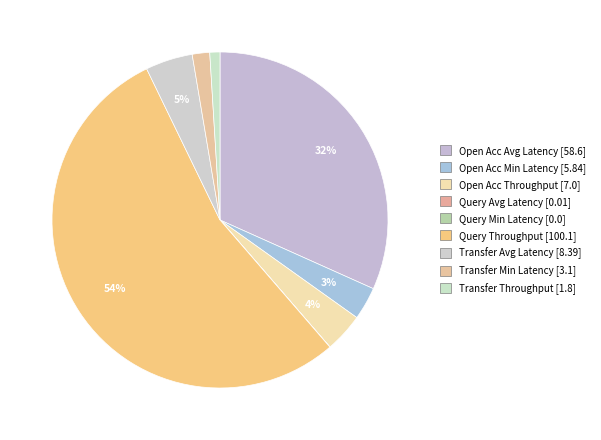

Is there a majority slice in this chart?

Yes